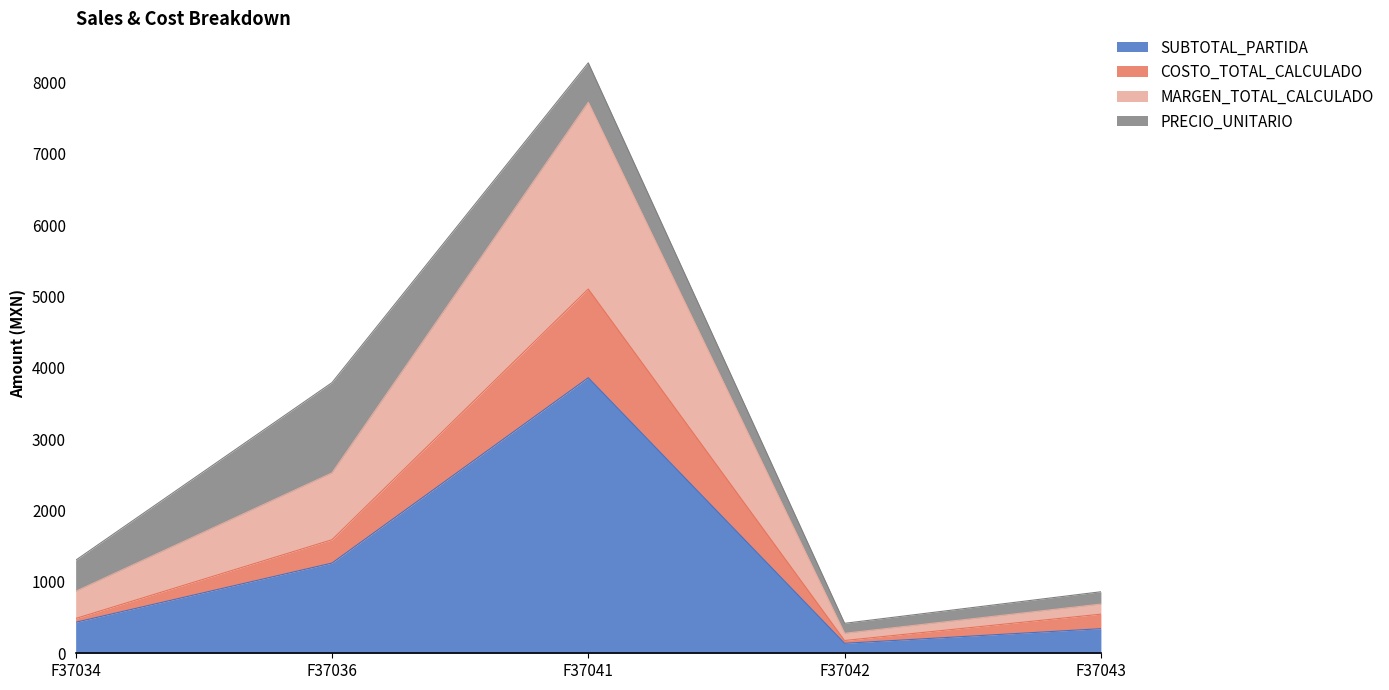

What is the average value of the SUBTOTAL_PARTIDA series?

1208.9